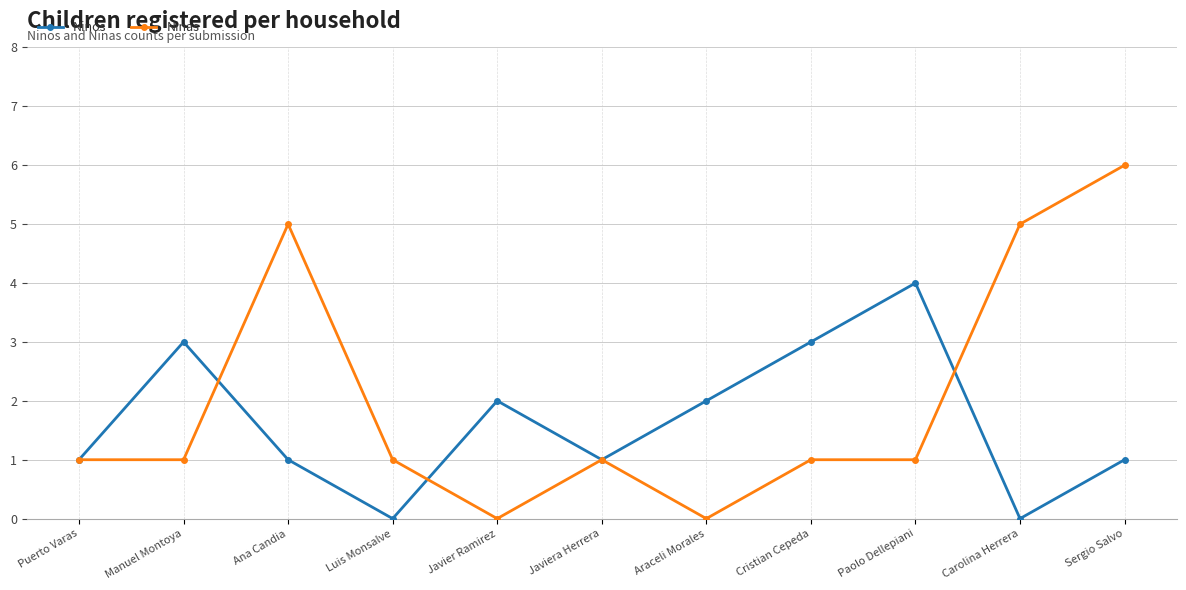

Between Ana Candia and Sergio Salvo, which series saw the biggest shift?

Ninas